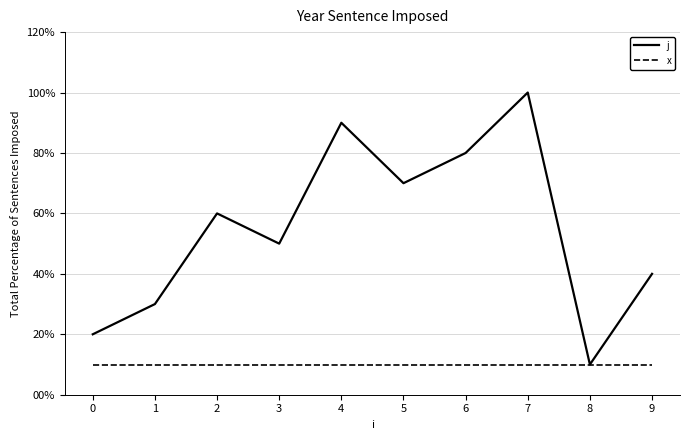

Is this an area chart (filled region under the line)?

No